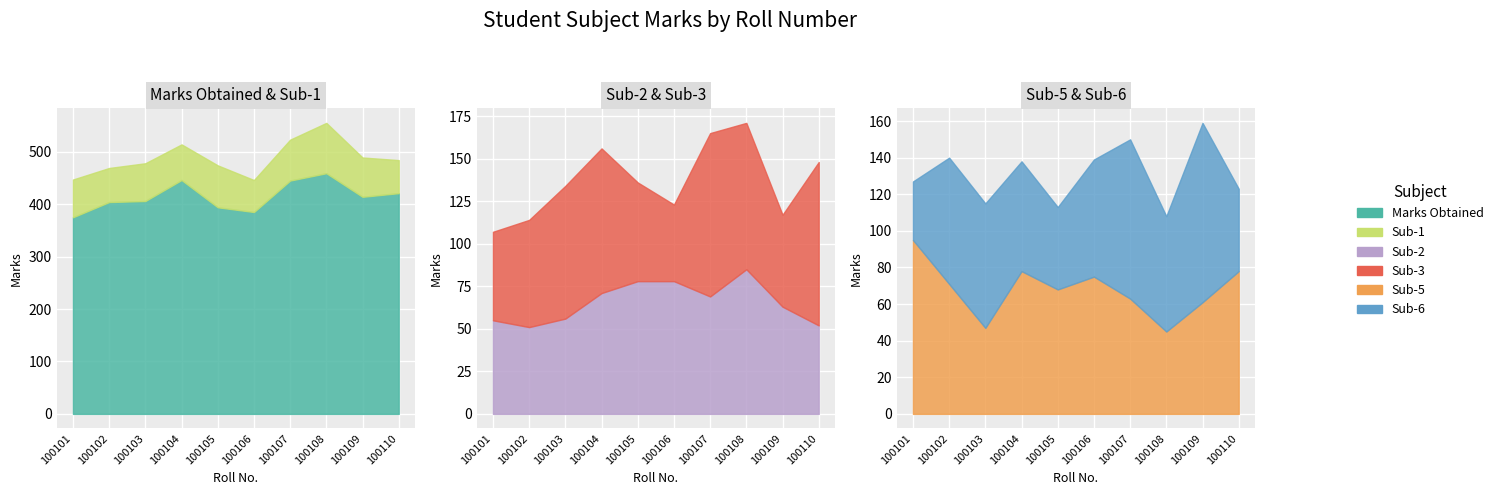

How many interior local valleys does the Sub-6 series have?

2